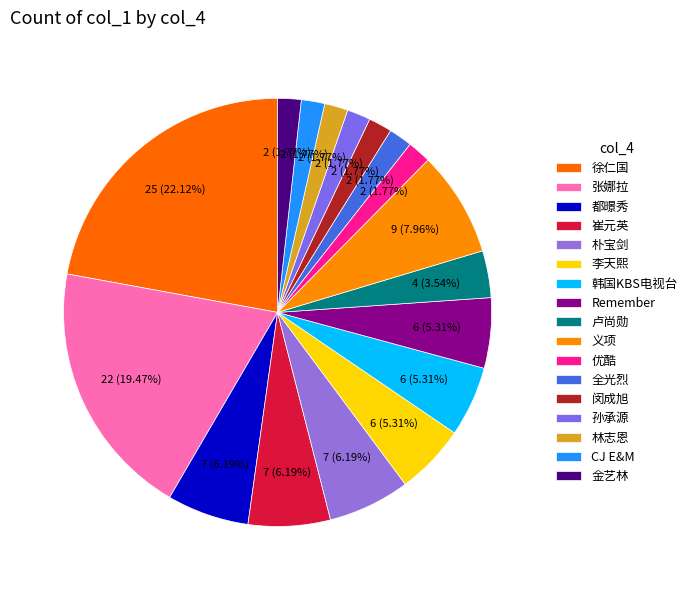

To the nearest percent, what percentage of the pie is 崔元英?

6%